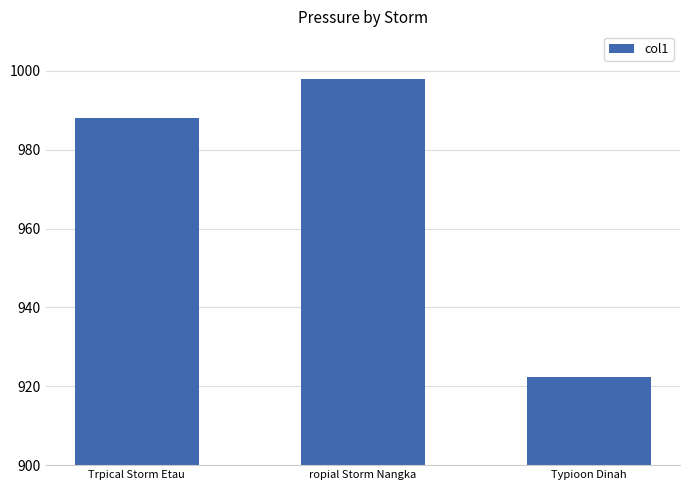

What is the smallest value displayed?

922.3